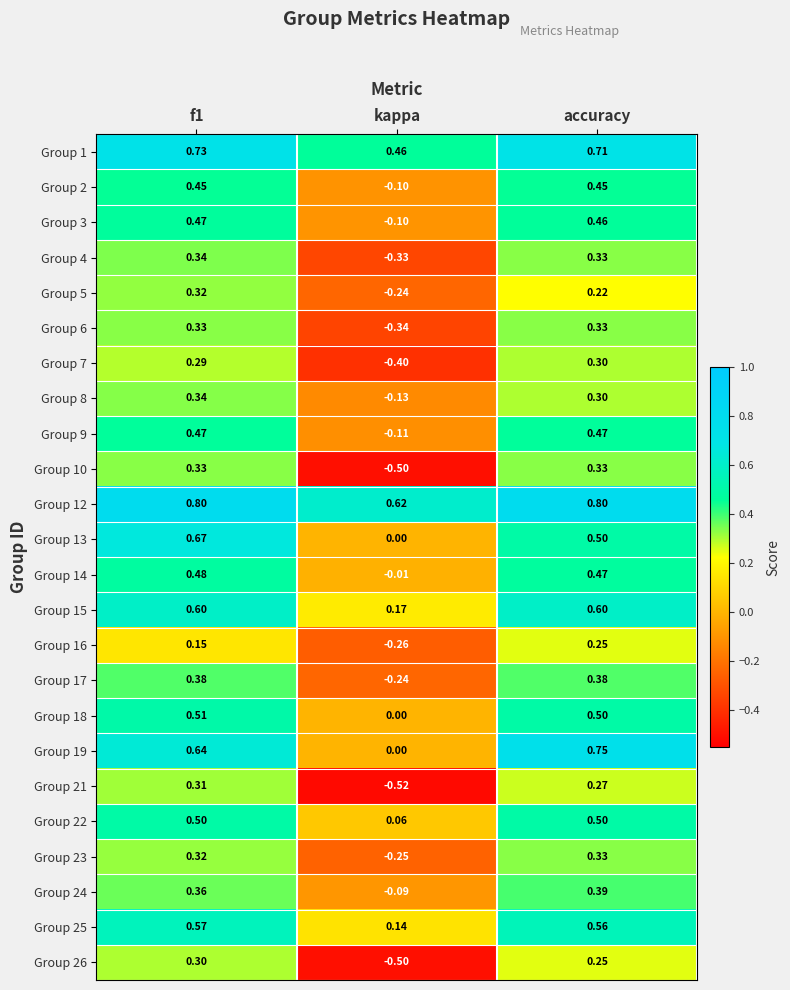

Which category has the lowest value in the Group 17 series?

kappa